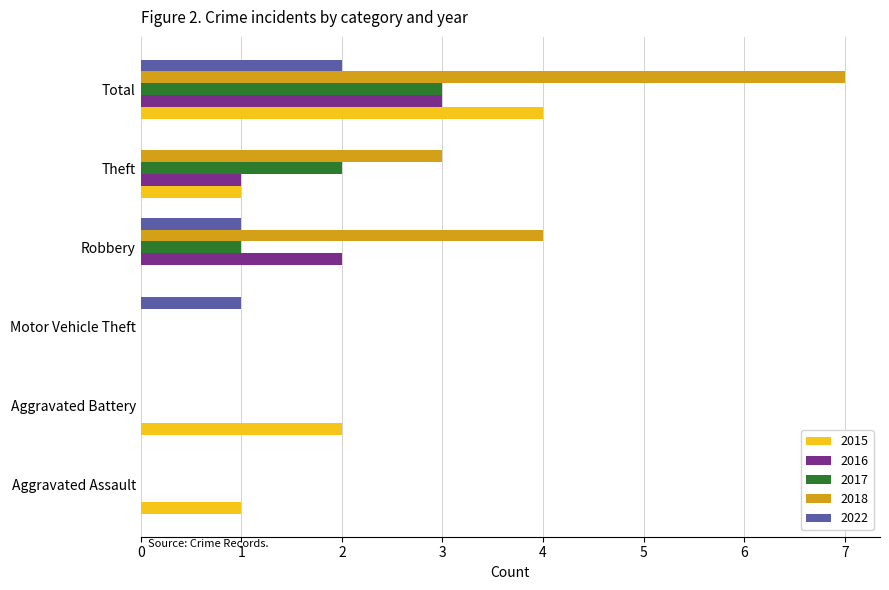

Which series has the largest total across all categories?

2018